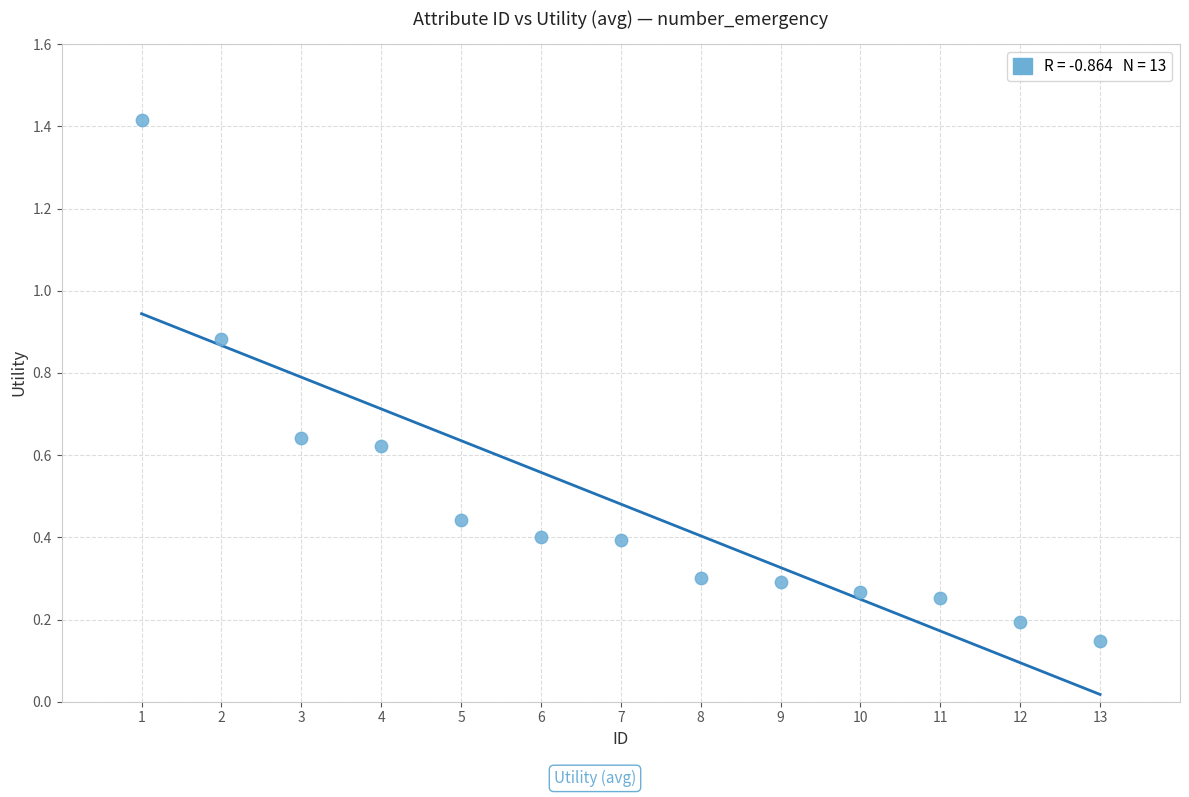

What is the range of X values (max minus min)?

12.0